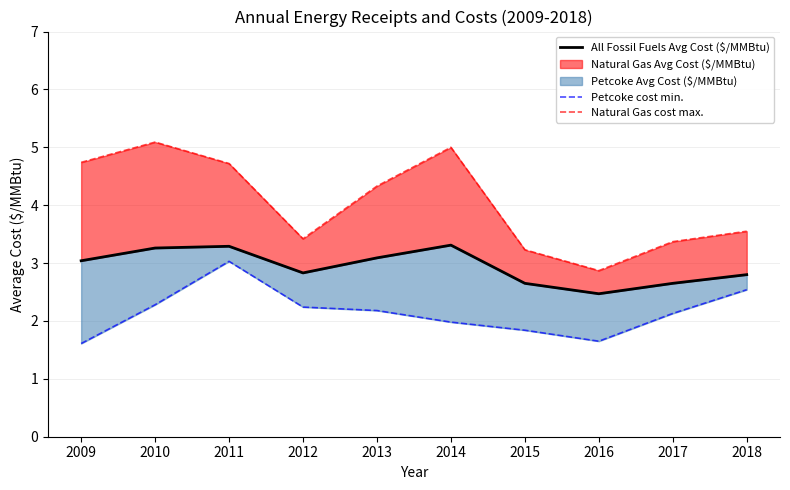

What is the sum of the Petcoke cost min. values at 2012 and 2018?

4.8